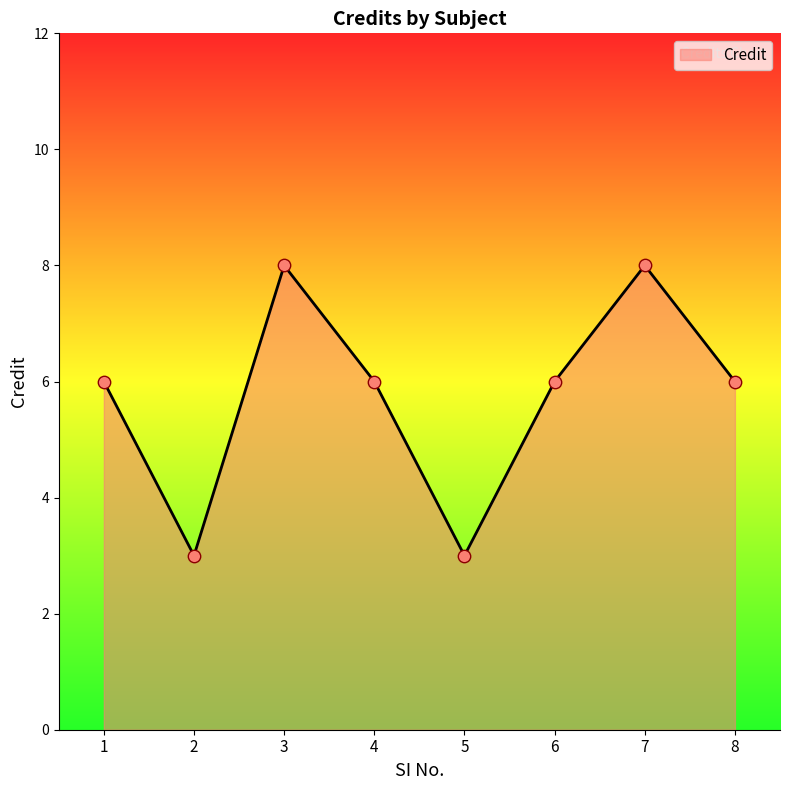

Which has a higher value, 4 or 7?

7